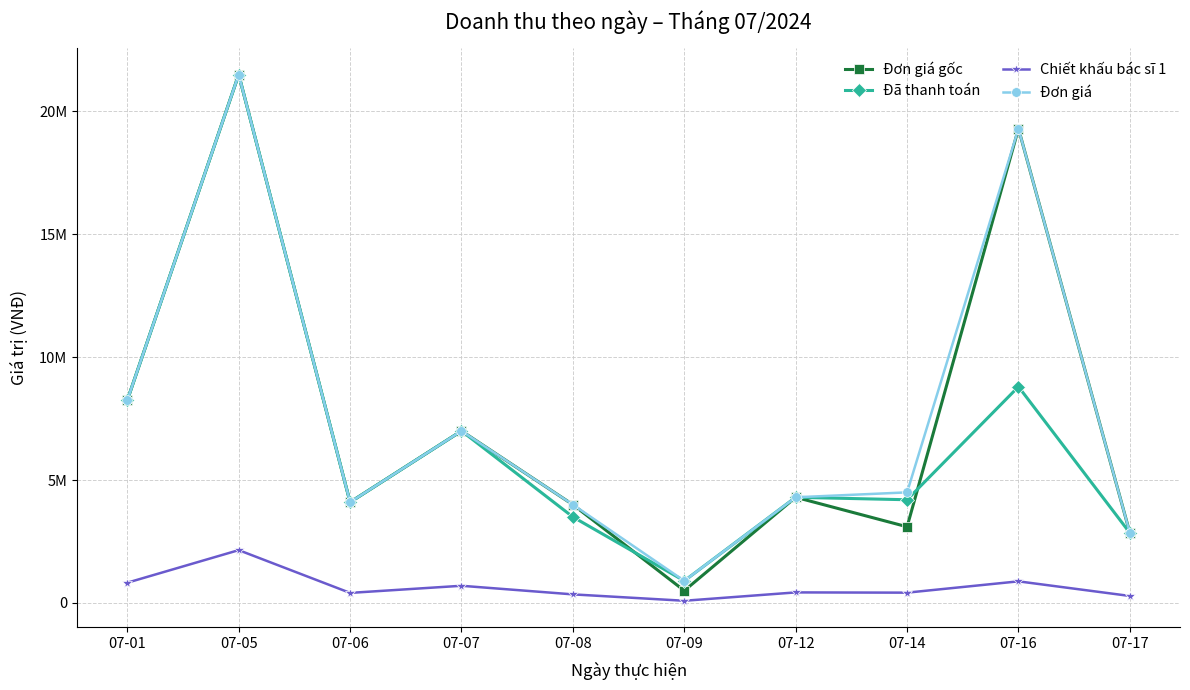

Is this an area chart (filled region under the line)?

No